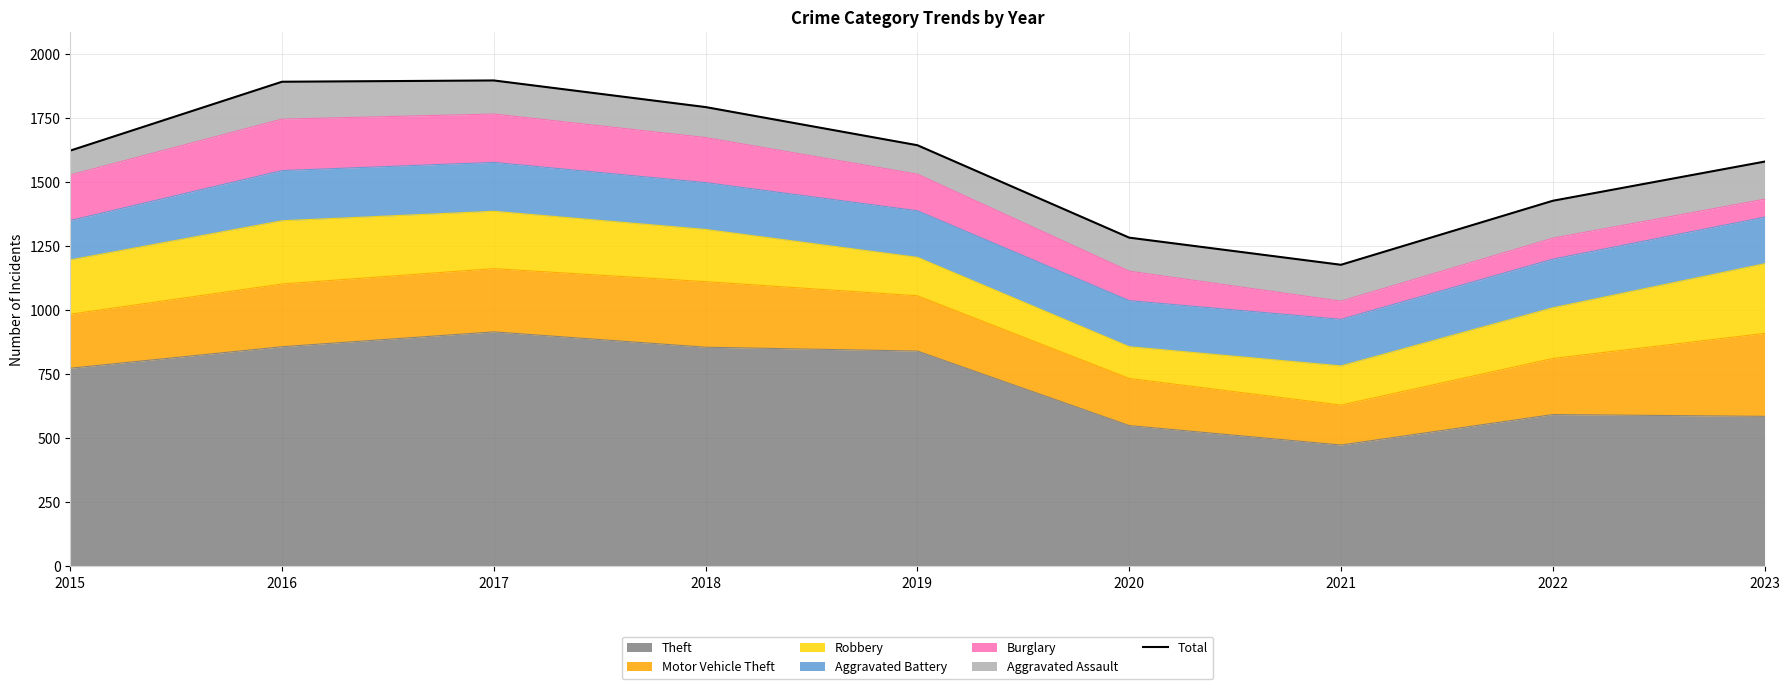

At which category does the data reach its first local peak?

2017